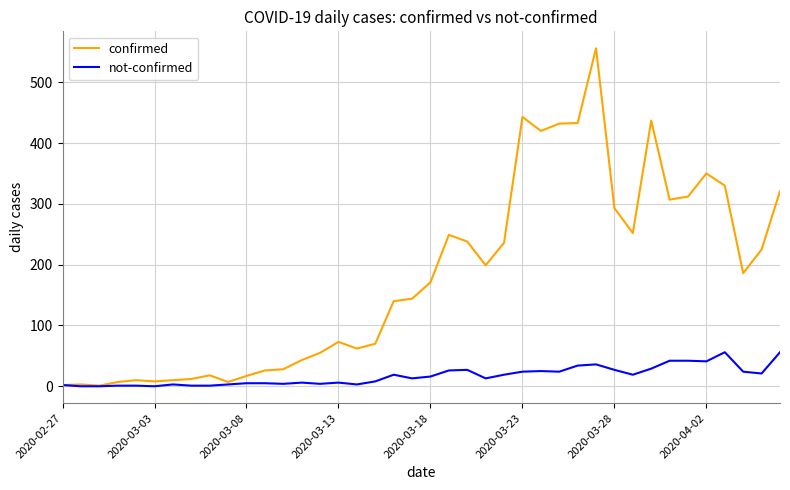

Which series has the largest total across all categories?

confirmed